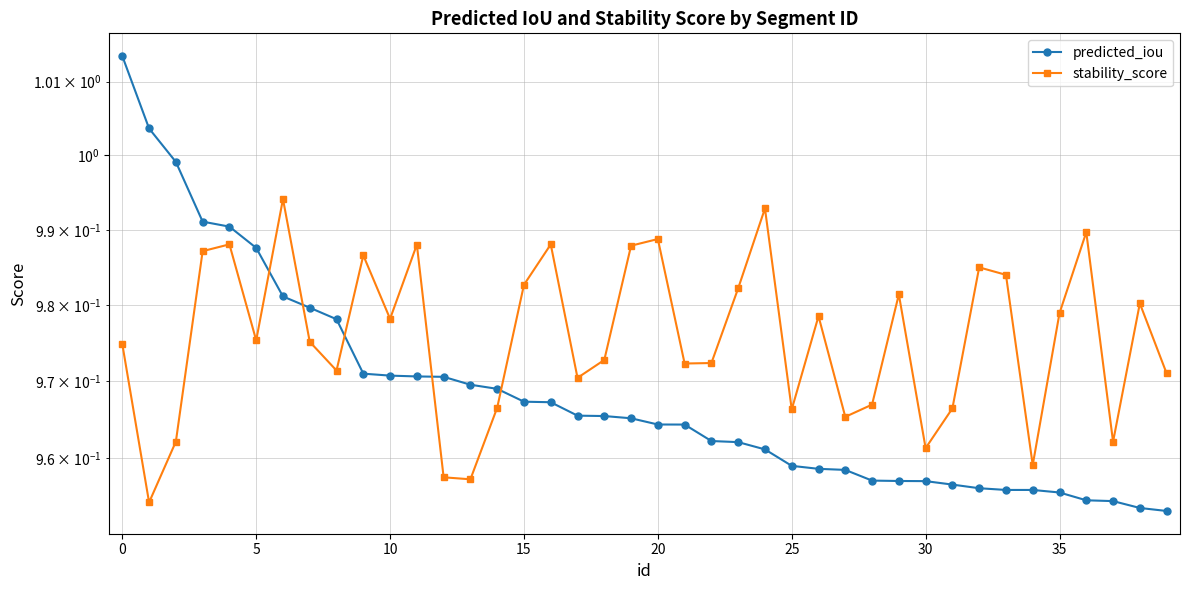

Does the chart have visible grid lines?

Yes